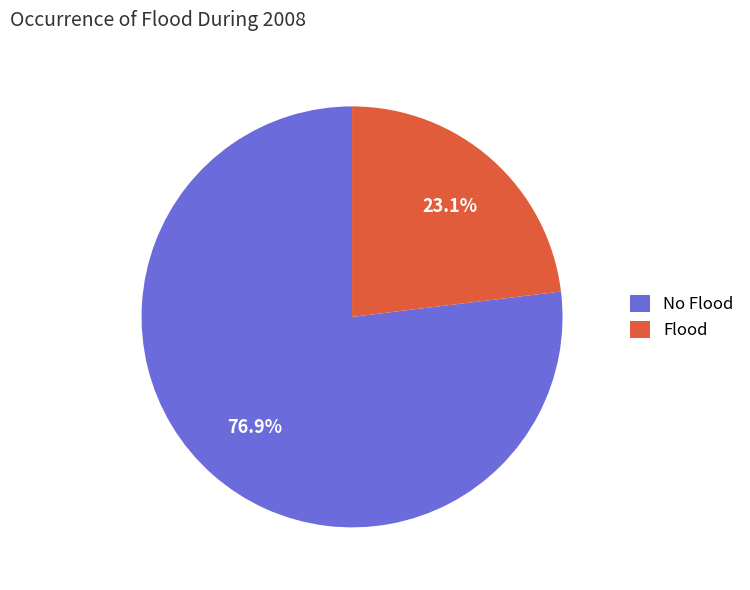

Count the number of slices in the pie.

2